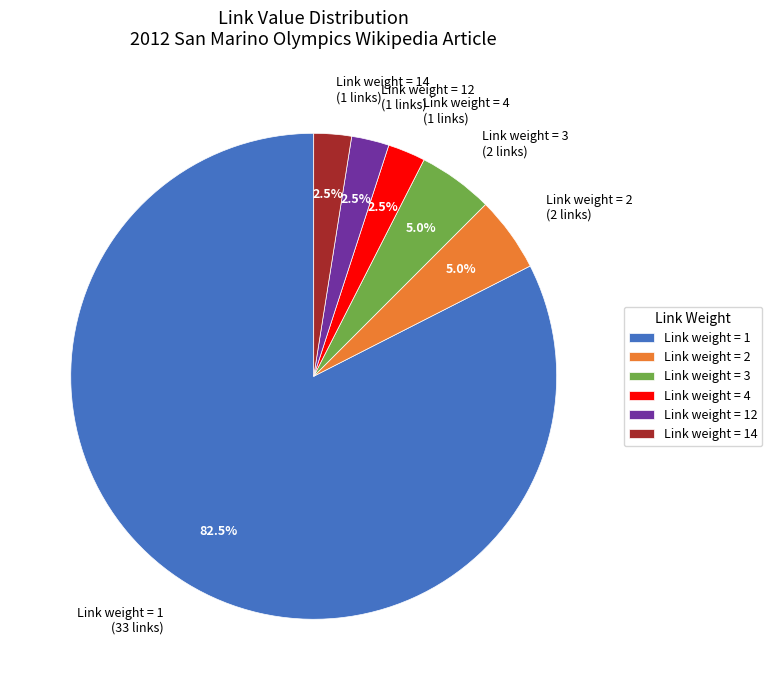

Is Link weight = 12 (1 links) the majority of the pie?

No